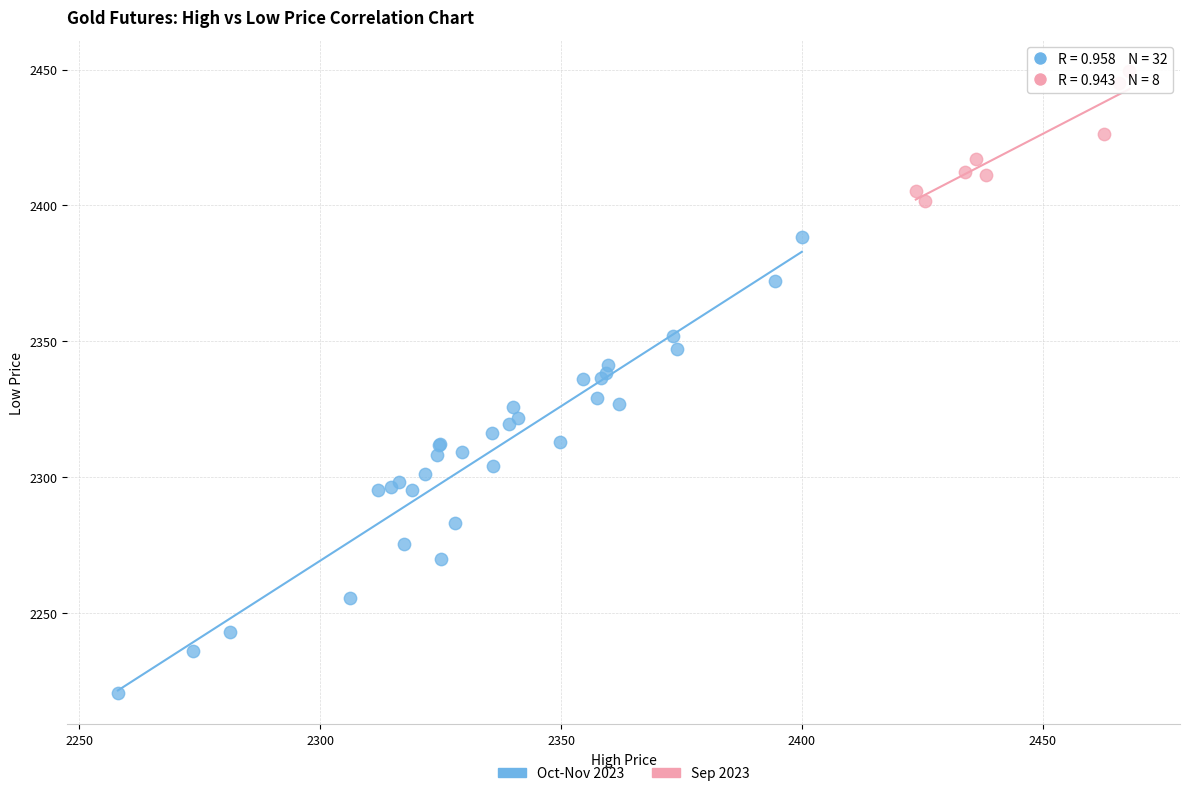

Which series has the largest Y range (max minus min)?

Oct-Nov 2023